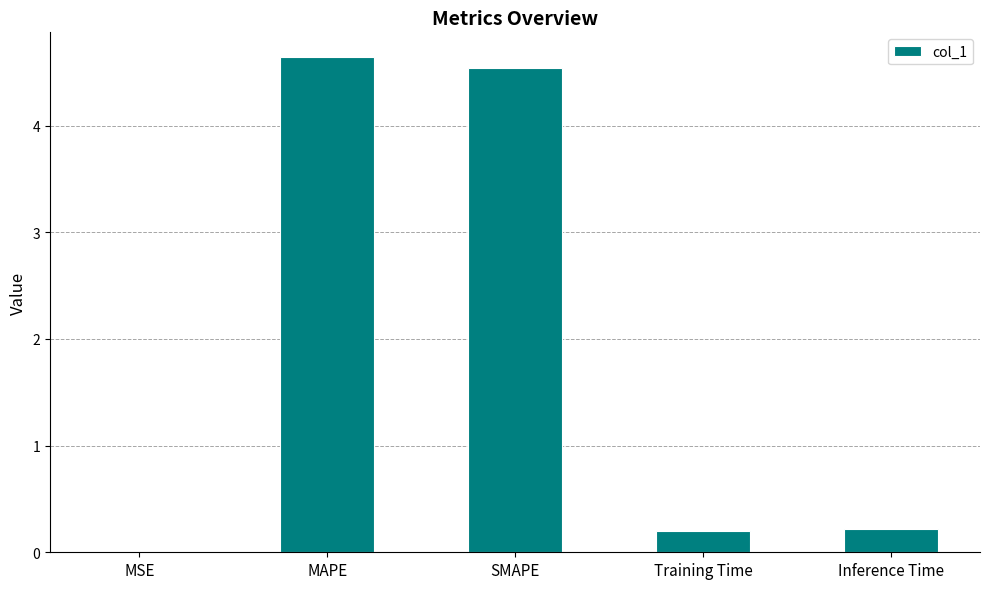

The chart shows a value of 0.4 at Inference Time. True or false?

False